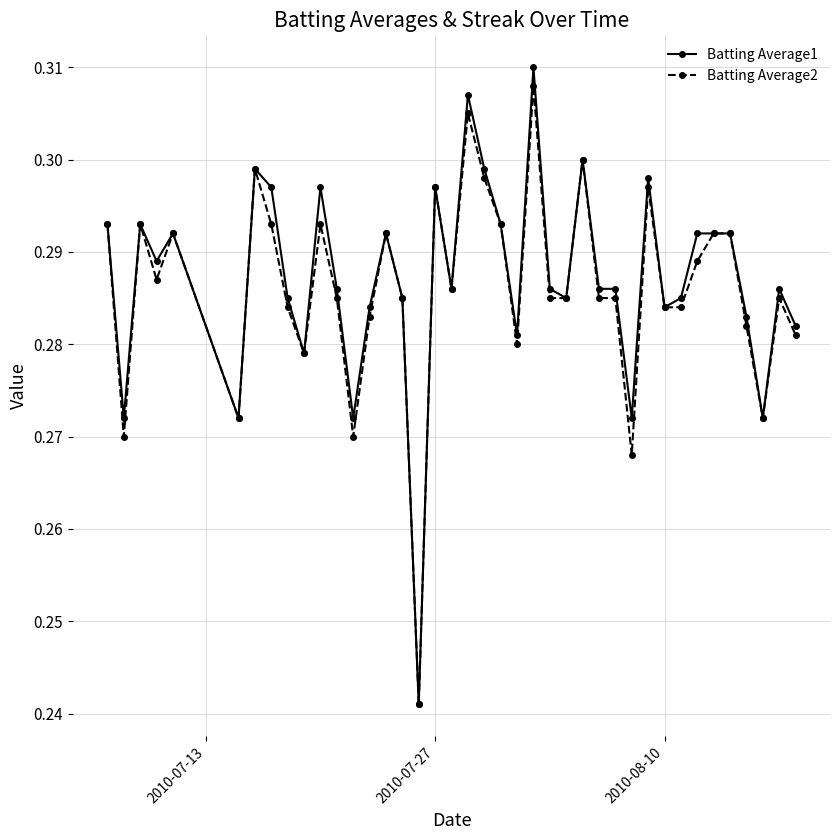

True or false: Batting Average2 has more than 2 interior local peaks.

True